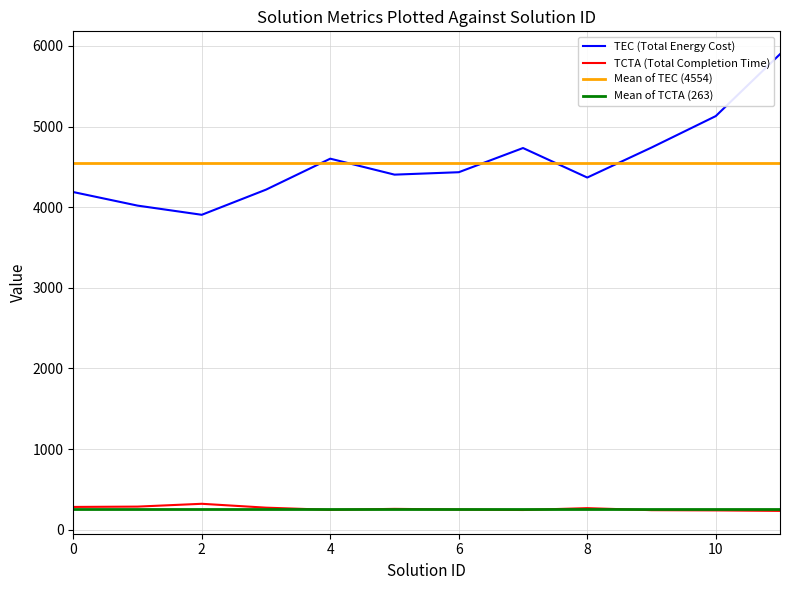

What is the spread (max minus min) of values at 11?

5664